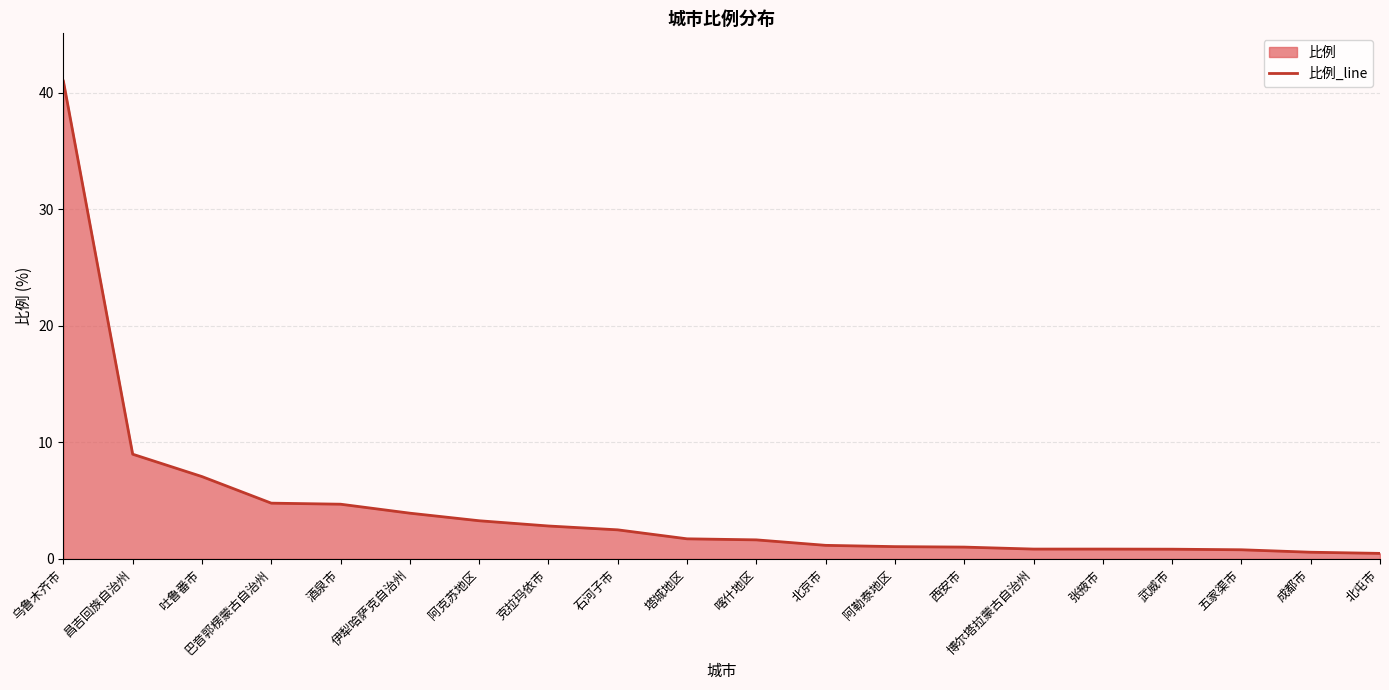

What is the average value?

4.5